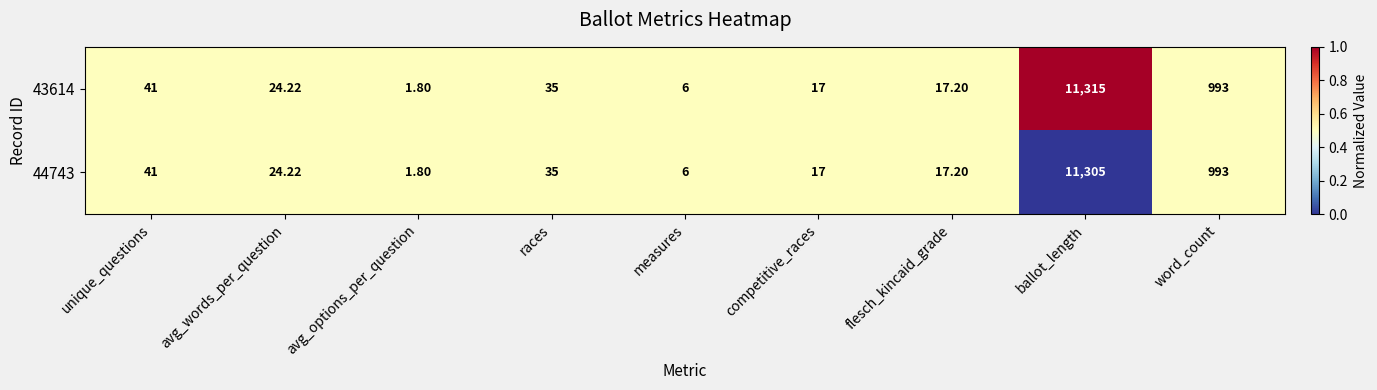

At which category is the sum across all series the highest?

ballot_length